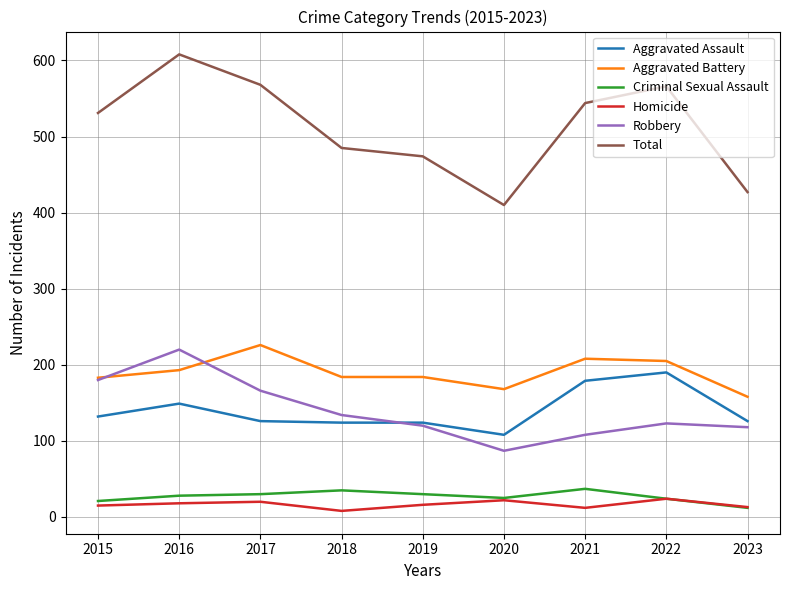

What is the difference between the second highest and second lowest values in the Total series?

141